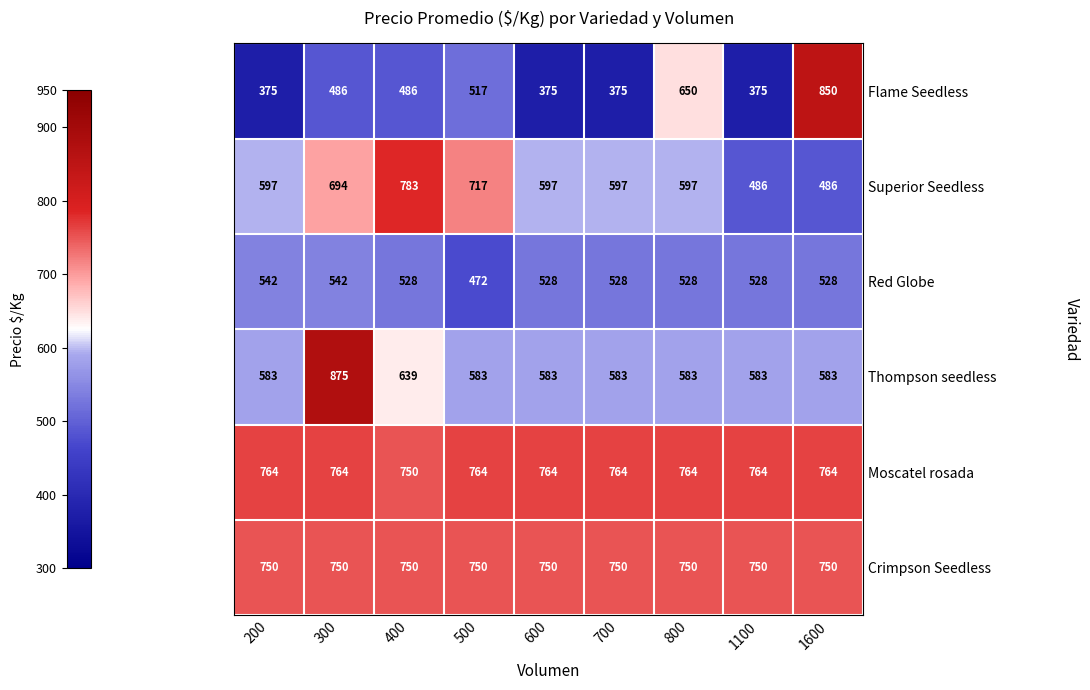

Is it true that Moscatel rosada equals 317 at 400?

False